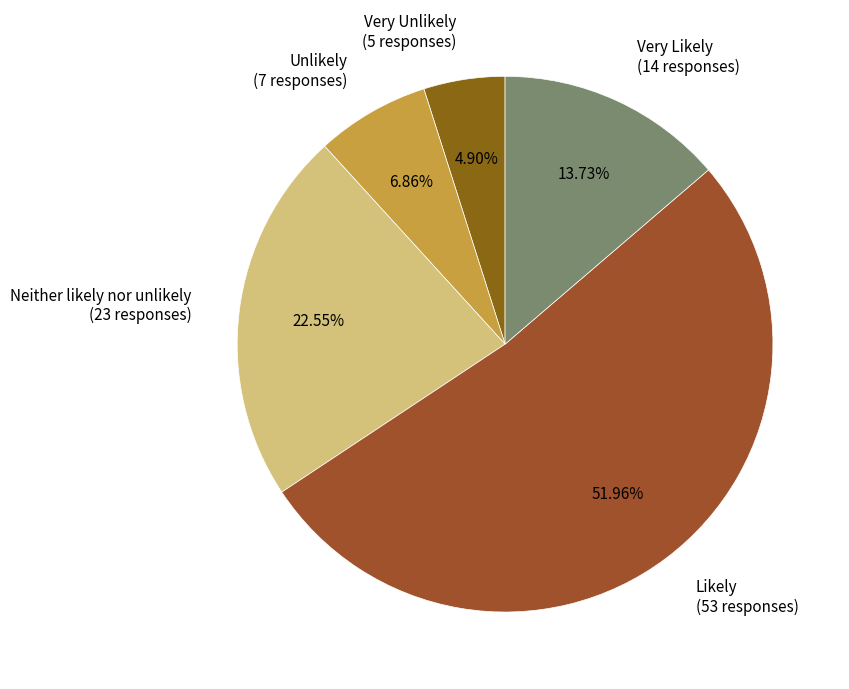

To the nearest percent, what is the average slice percentage?

20%